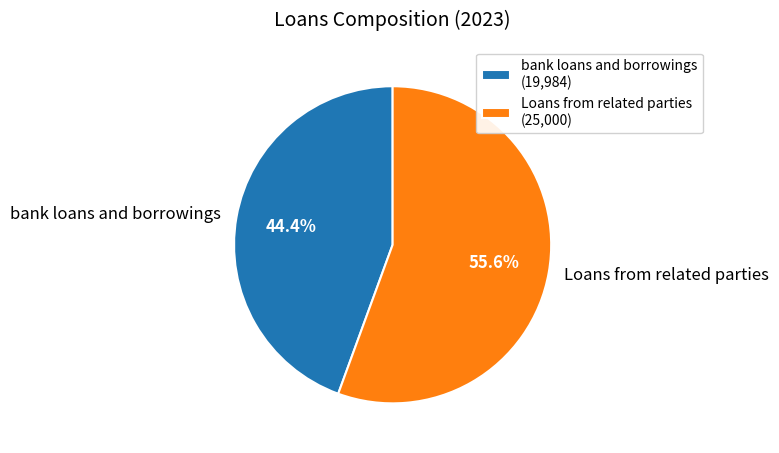

Which category accounts for the majority?

Loans from related parties